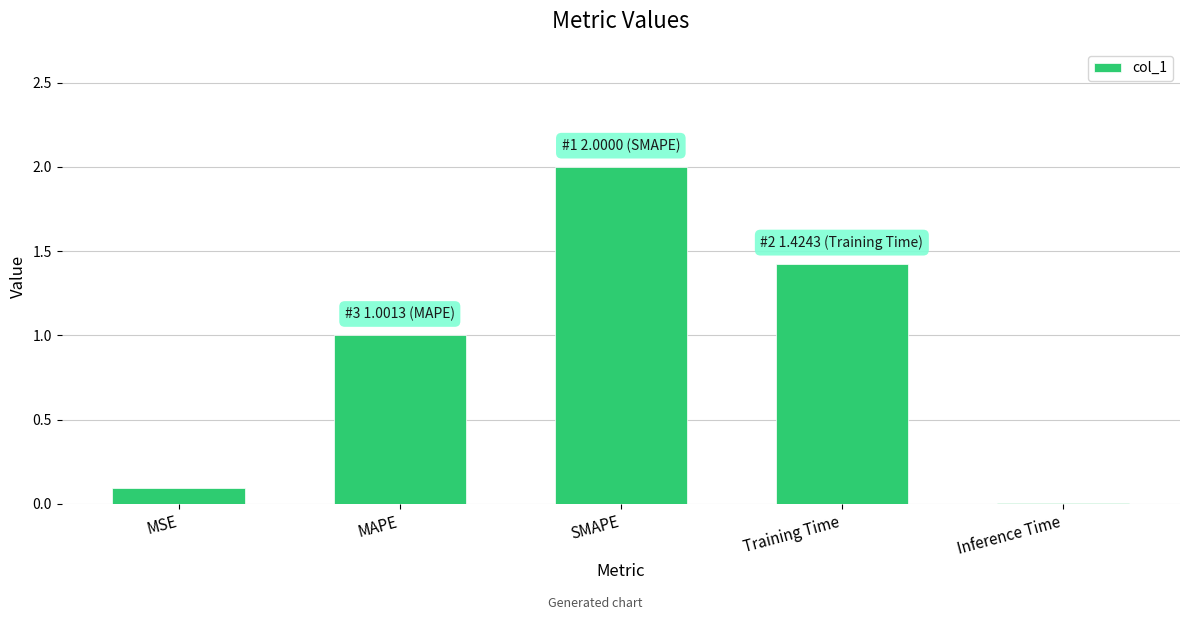

What is the difference between the values at MAPE and SMAPE?

1.0